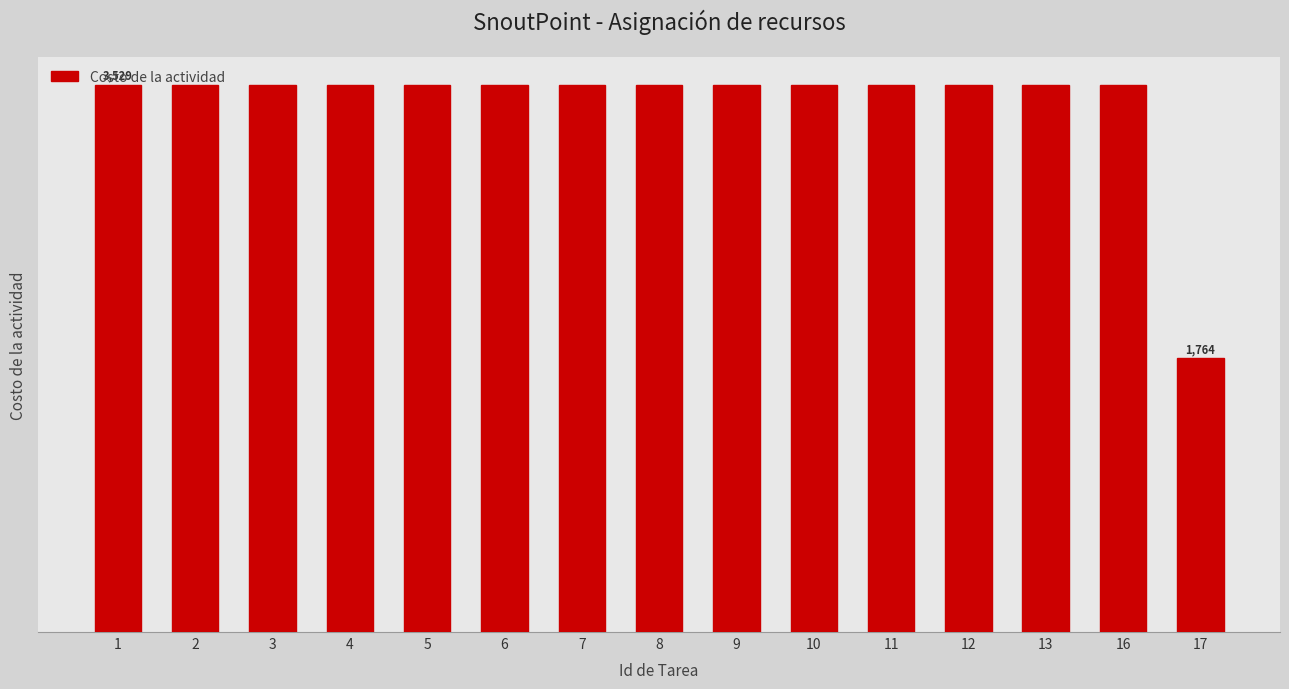

Are the bars horizontal?

No